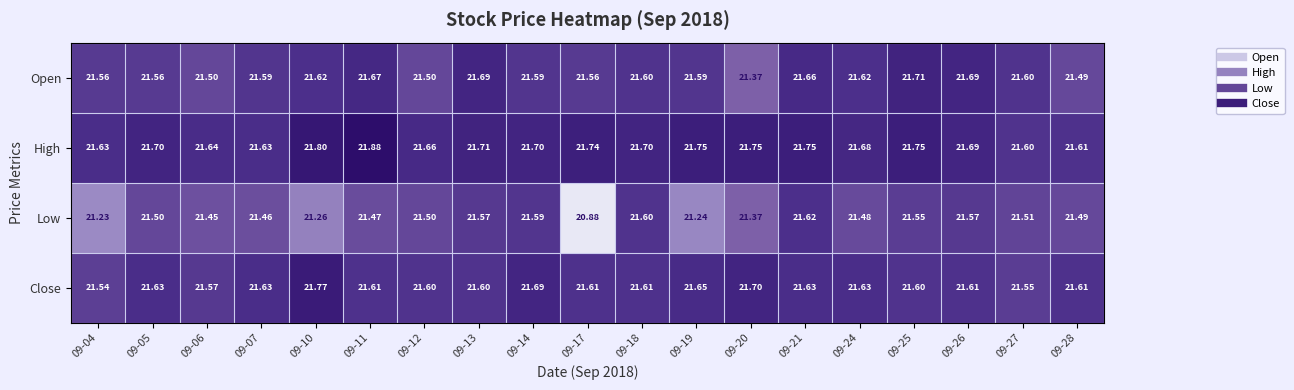

Which series has the largest range (max minus min)?

Low